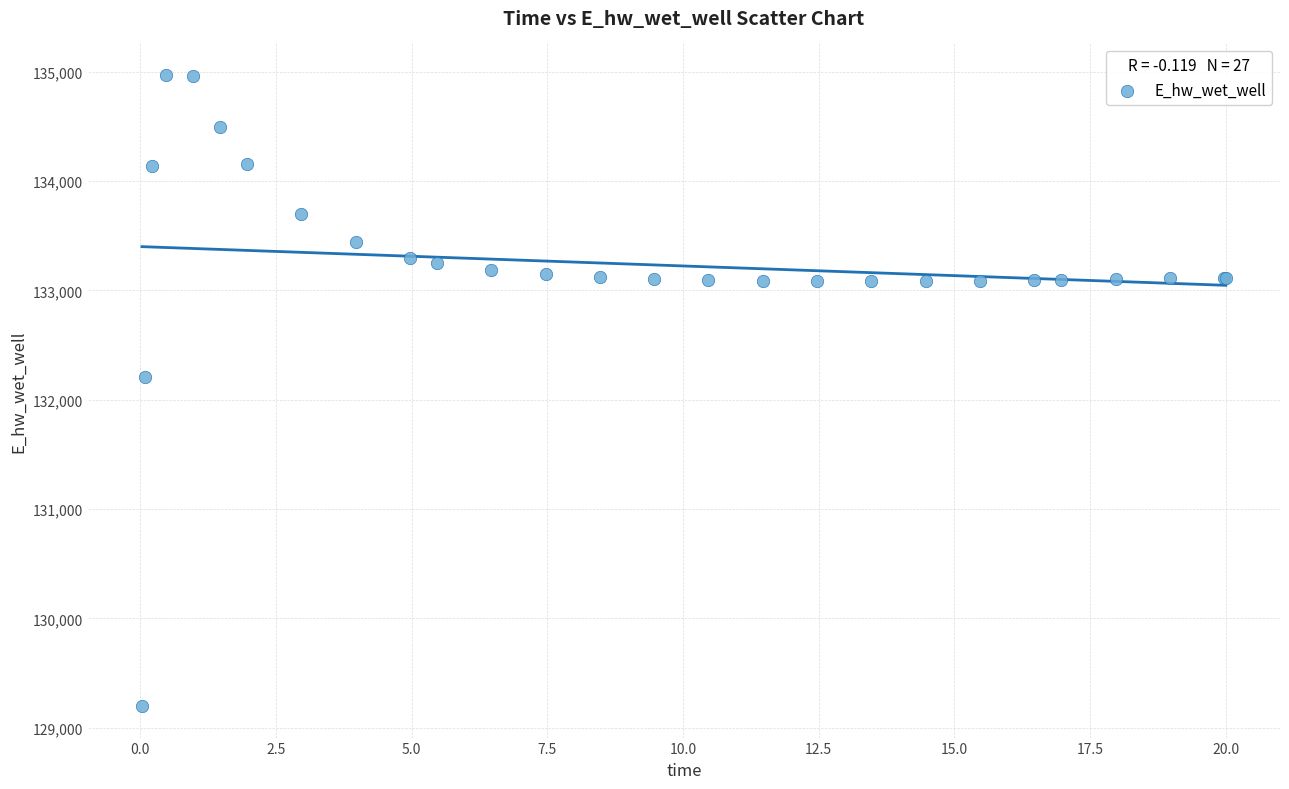

What Y value in the scatter plot is closest to 132084?

132210.3